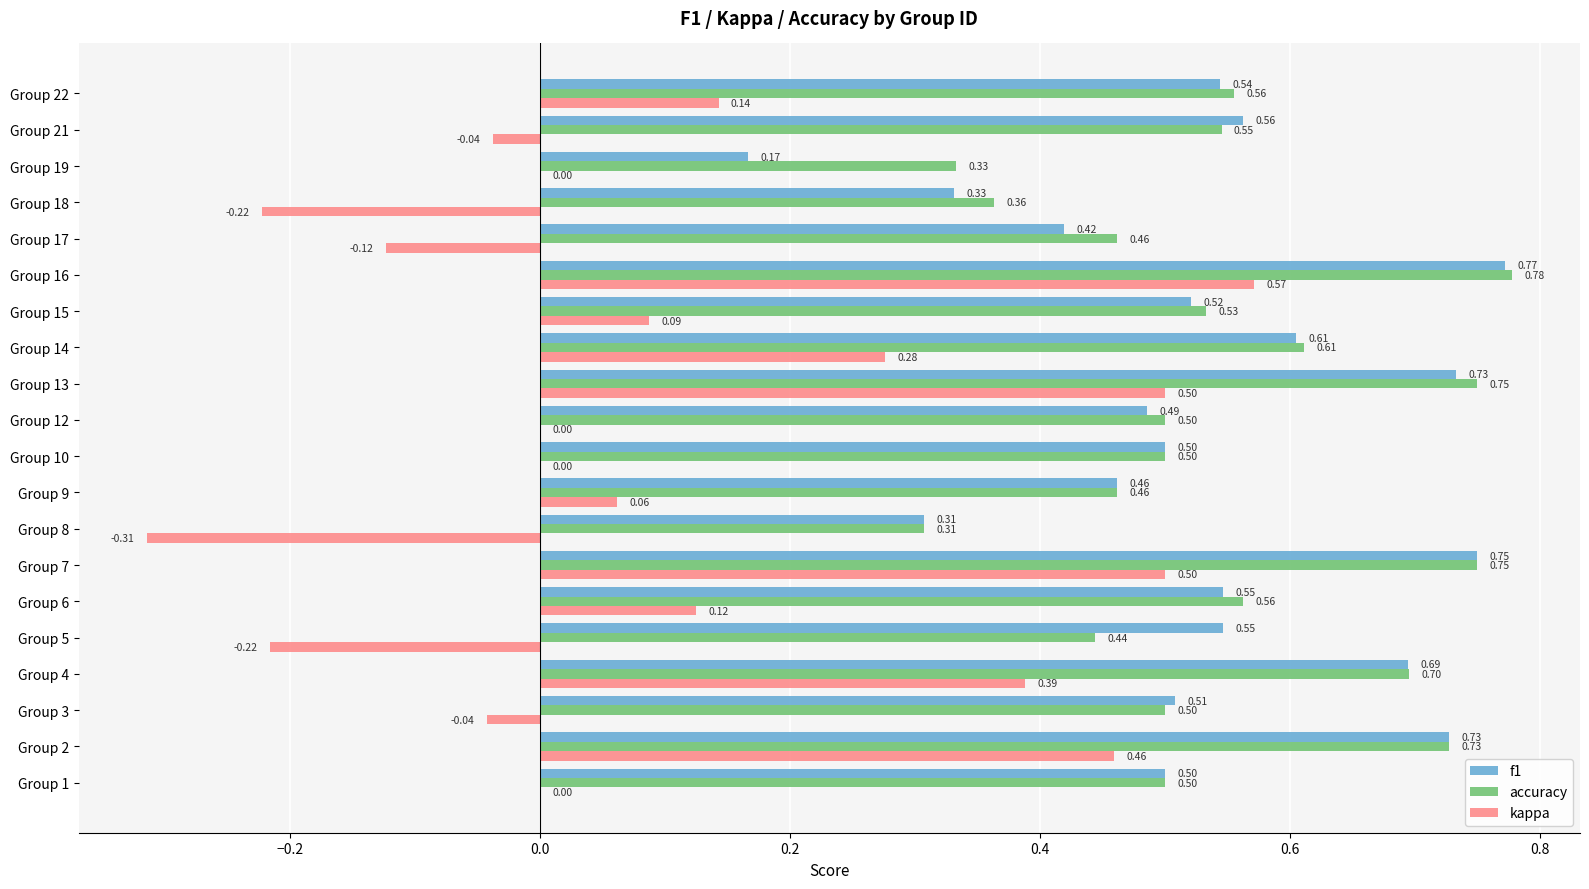

What is the average value of the f1 series?

0.5